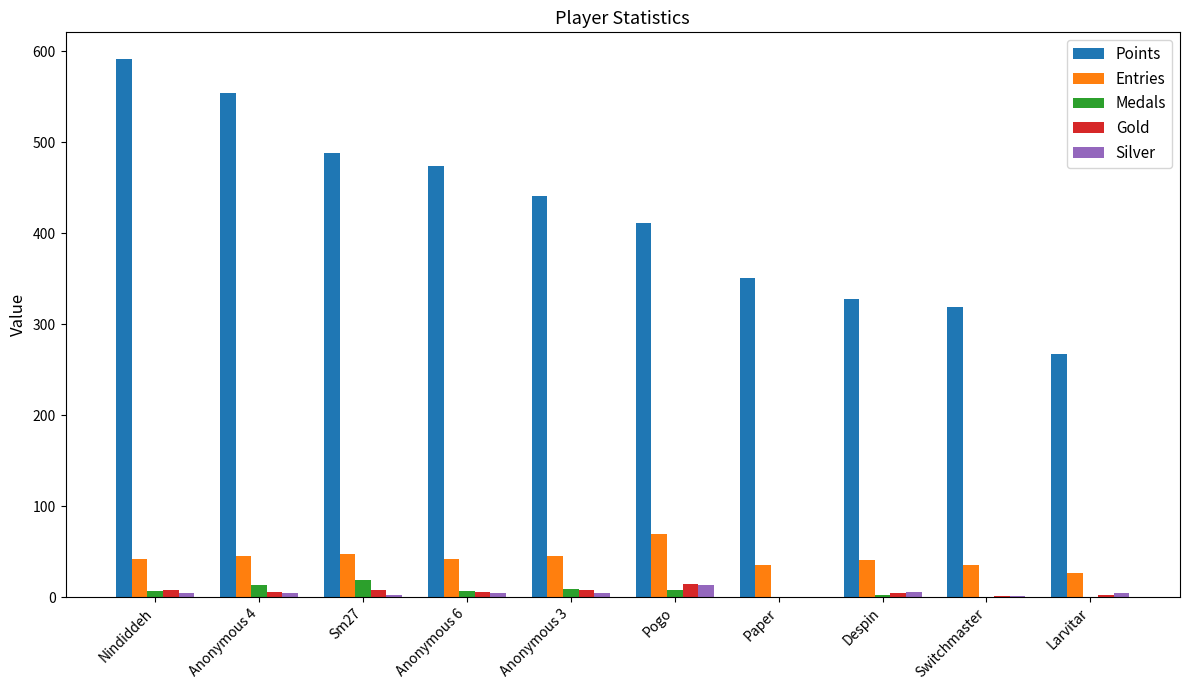

Which series has the largest total across all categories?

Points